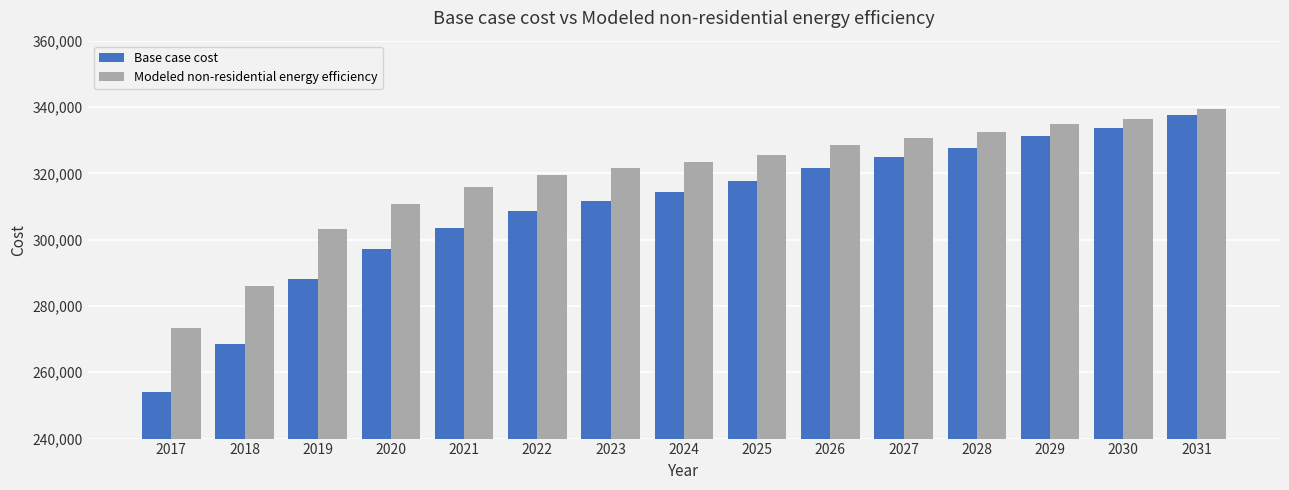

What is the average value of the Base case cost series?

309375.9